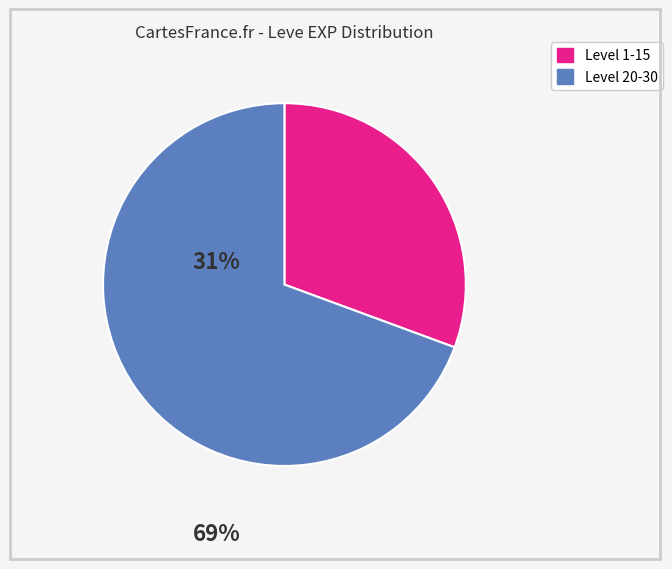

Combined, do Level 20-30 and Level 1-15 account for over 50%?

Yes